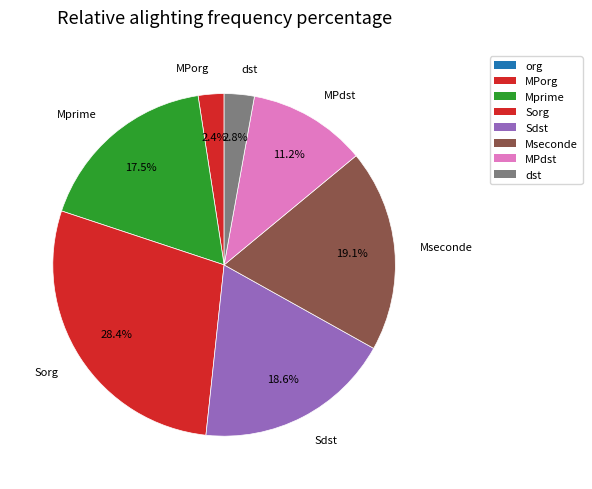

Combined, what portion of the pie is Mseconde and dst?

21.9%